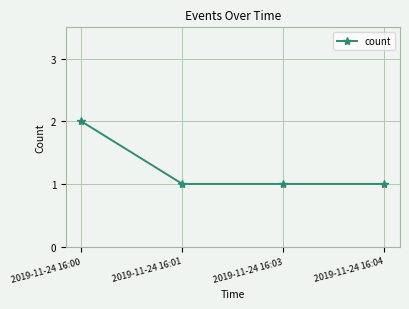

What is the sum of all values?

5